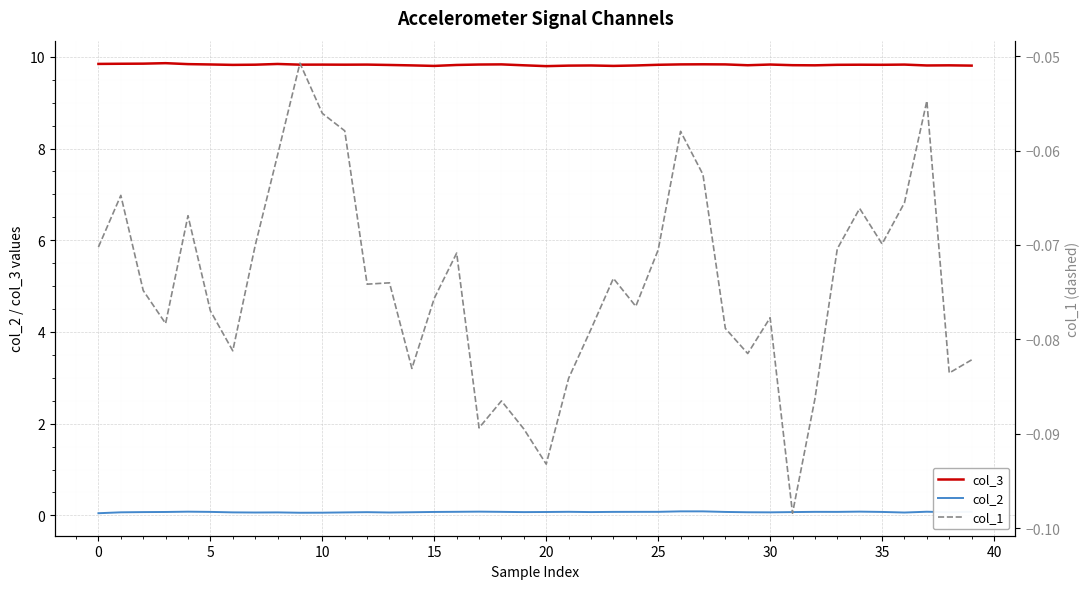

True or false: col_3 and col_2 cross at least once.

False